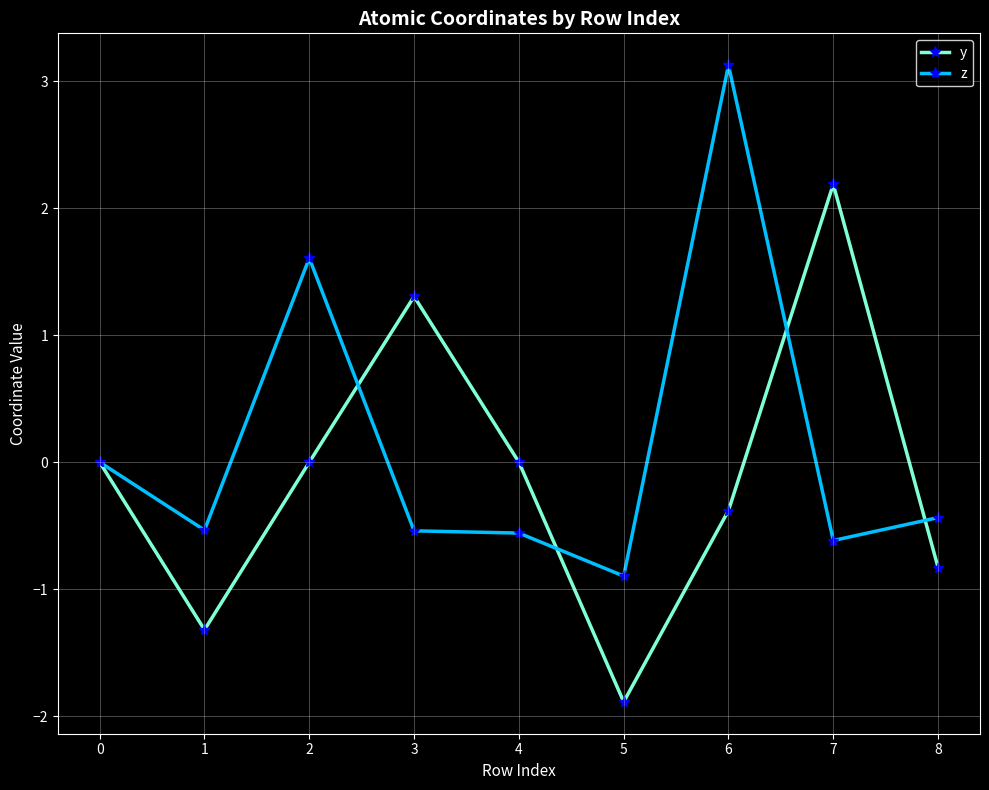

How many interior local peaks does the y series have?

2